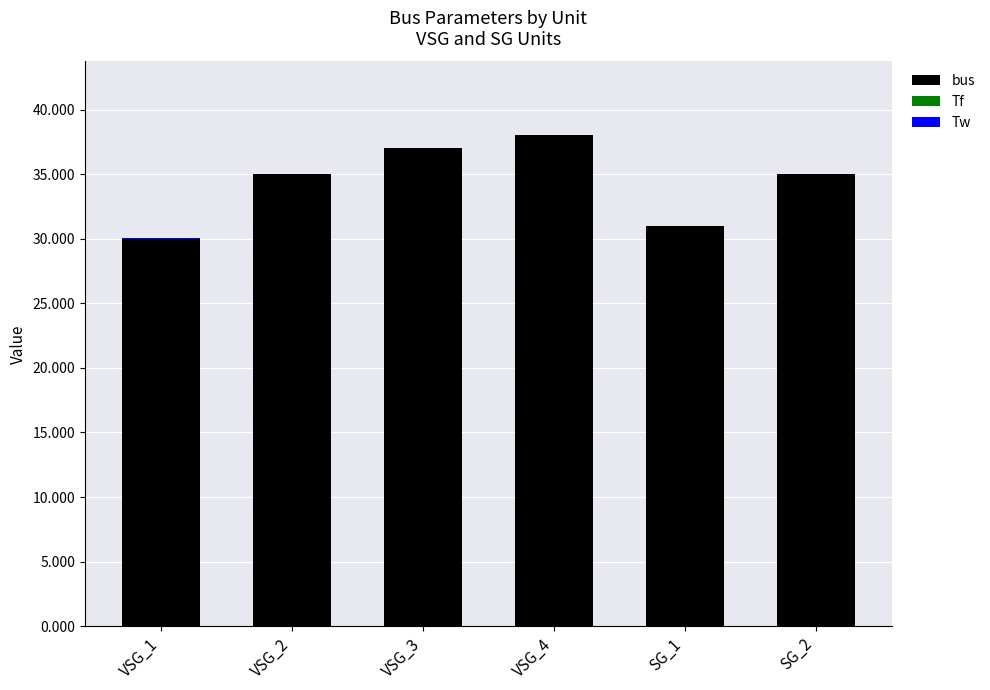

Is it true that bus equals 37.0 at VSG_3?

True